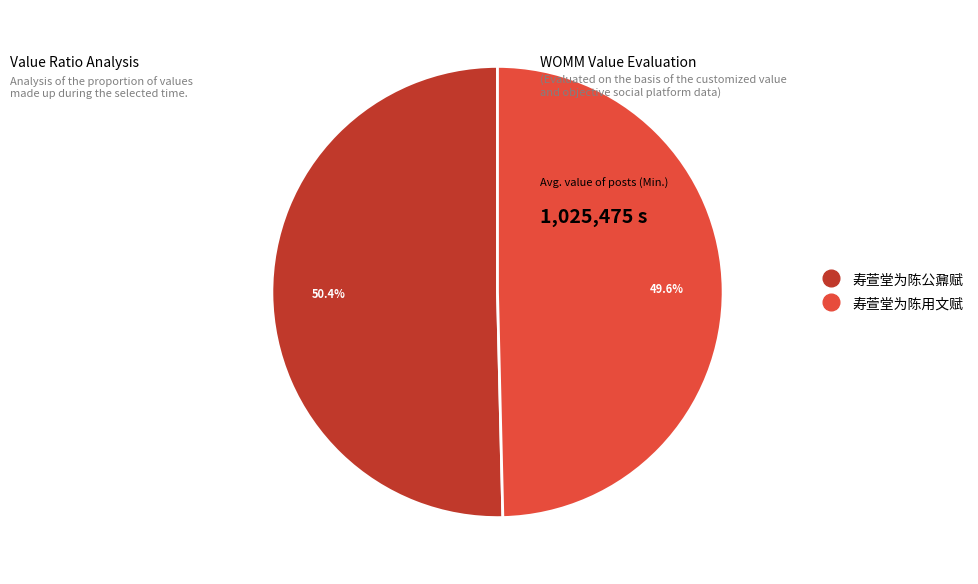

Which slice represents more than half of the pie?

寿萱堂为陈公鼐赋